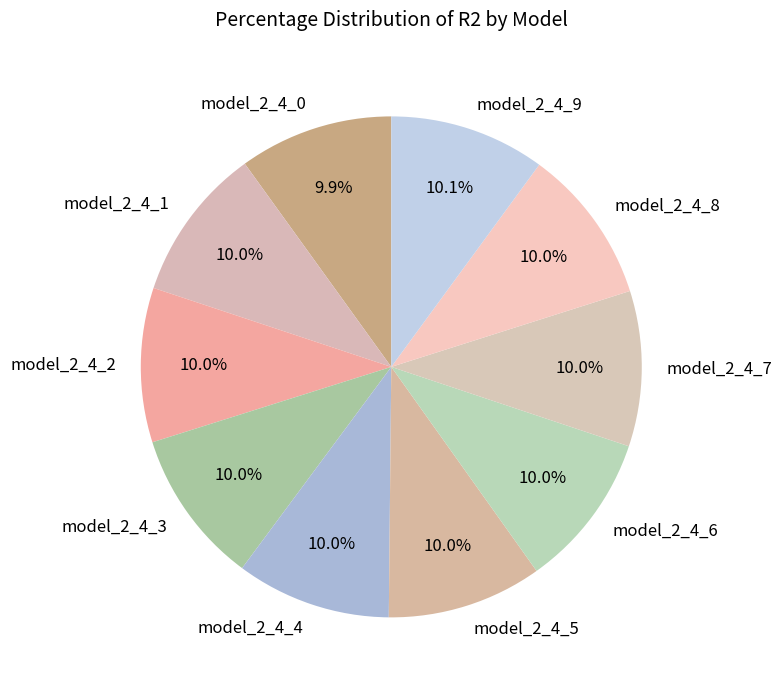

Count the number of slices in the pie.

10